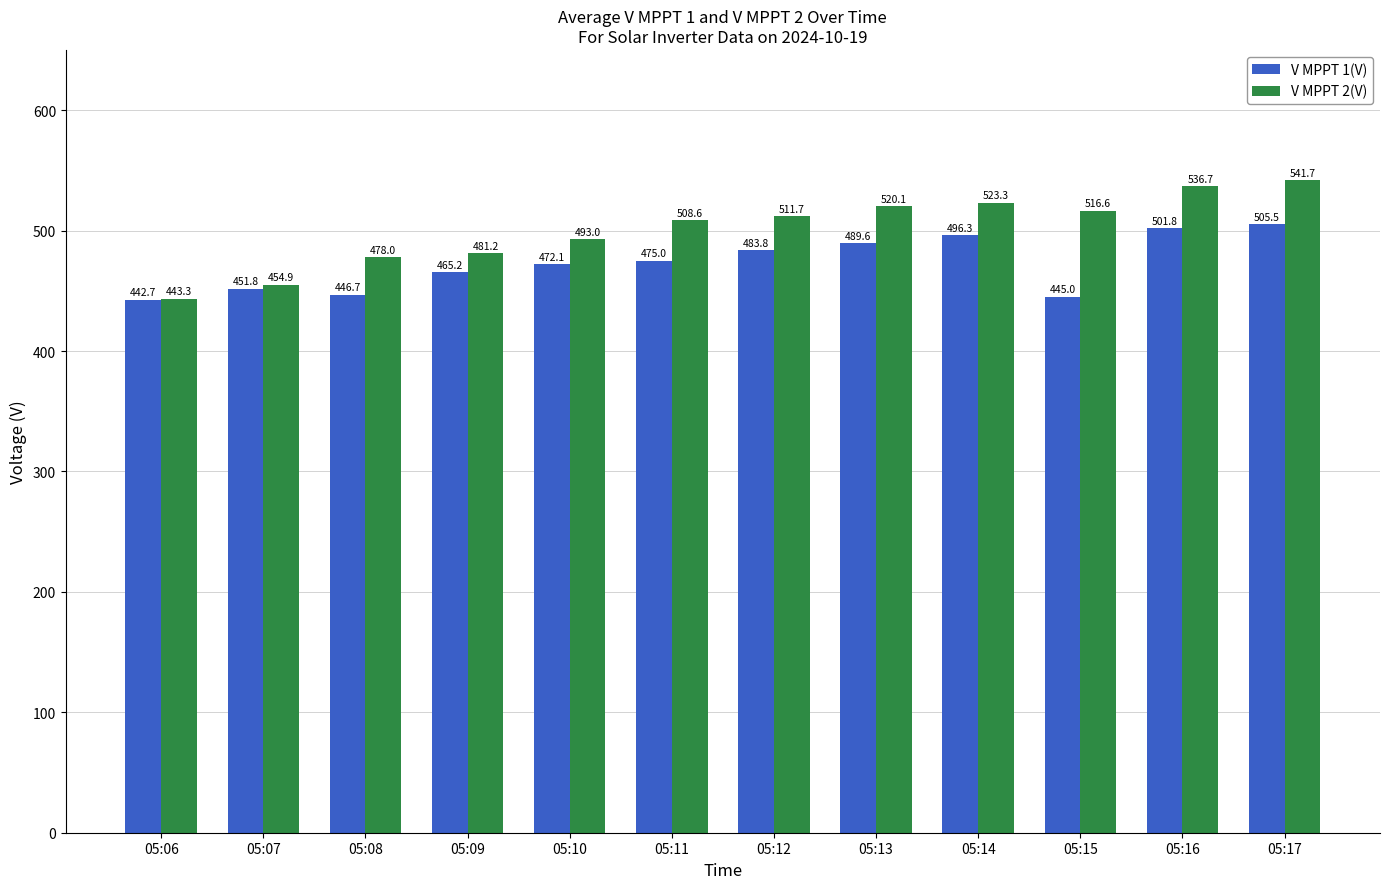

Between 05:06 and 05:12, which series saw the biggest shift?

V MPPT 2(V)